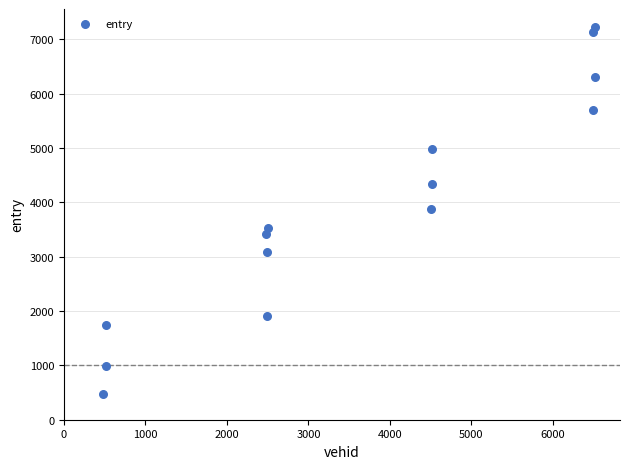

What is the range of X values (max minus min)?

6036.0